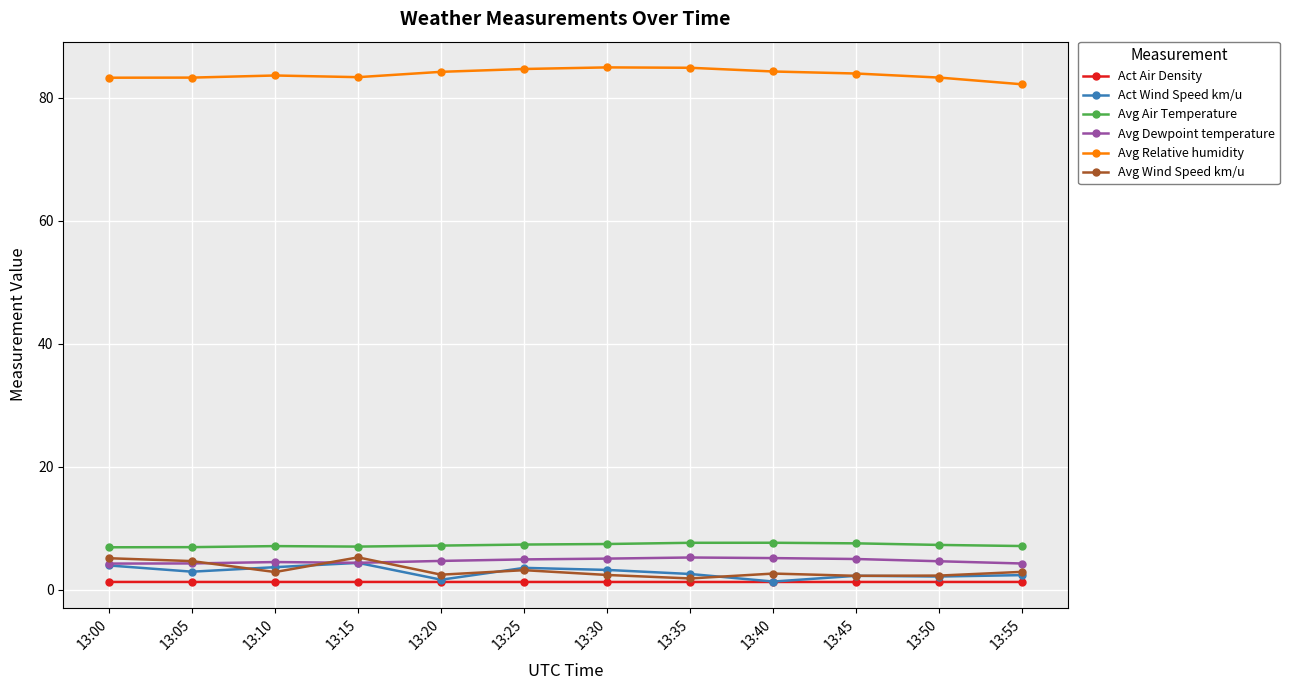

True or false: Avg Wind Speed km/u and Act Wind Speed km/u cross at least once.

True